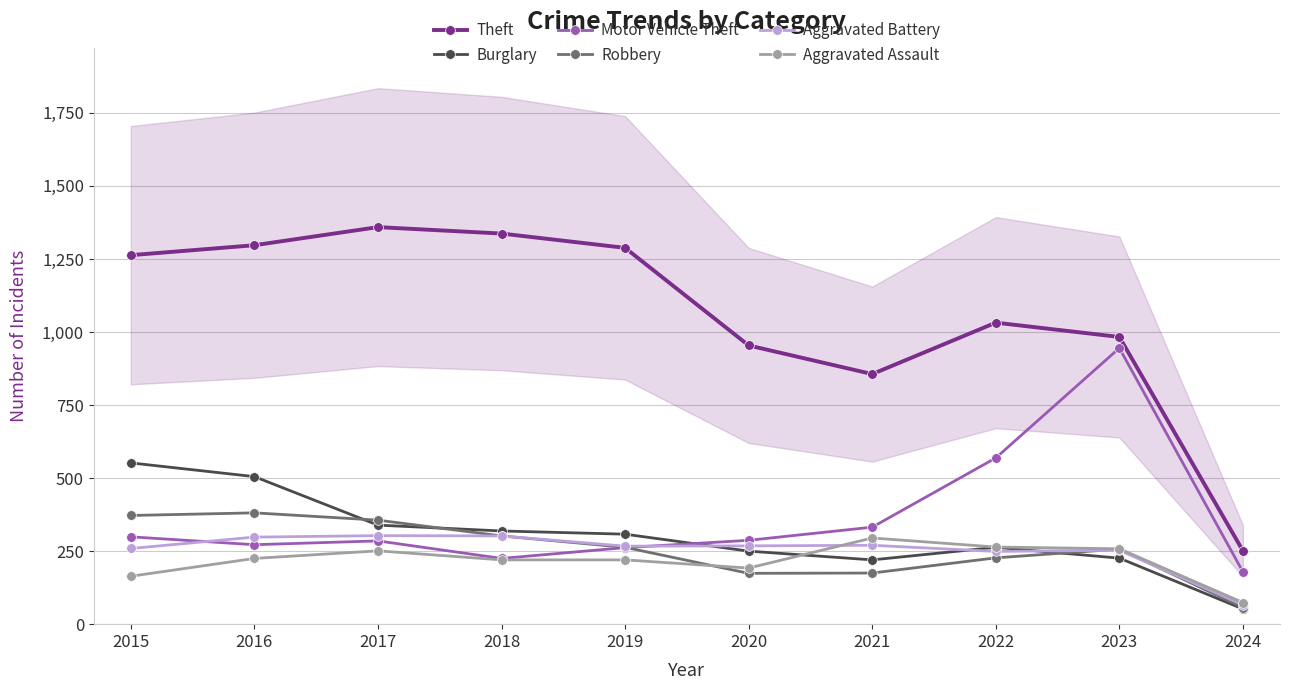

Reading right to left, list all the values displayed in this chart.

Theft: 2024=251	2023=983	2022=1032	2021=856	2020=954	2019=1288	2018=1337	2017=1359	2016=1297	2015=1263
Burglary: 2024=52	2023=226	2022=263	2021=220	2020=250	2019=308	2018=319	2017=339	2016=505	2015=552
Motor Vehicle Theft: 2024=179	2023=945	2022=569	2021=332	2020=287	2019=262	2018=225	2017=285	2016=272	2015=299
Robbery: 2024=57	2023=257	2022=227	2021=175	2020=174	2019=263	2018=302	2017=356	2016=381	2015=372
Aggravated Battery: 2024=66	2023=253	2022=249	2021=270	2020=268	2019=267	2018=302	2017=303	2016=298	2015=259
Aggravated Assault: 2024=74	2023=258	2022=264	2021=295	2020=192	2019=220	2018=220	2017=251	2016=225	2015=164